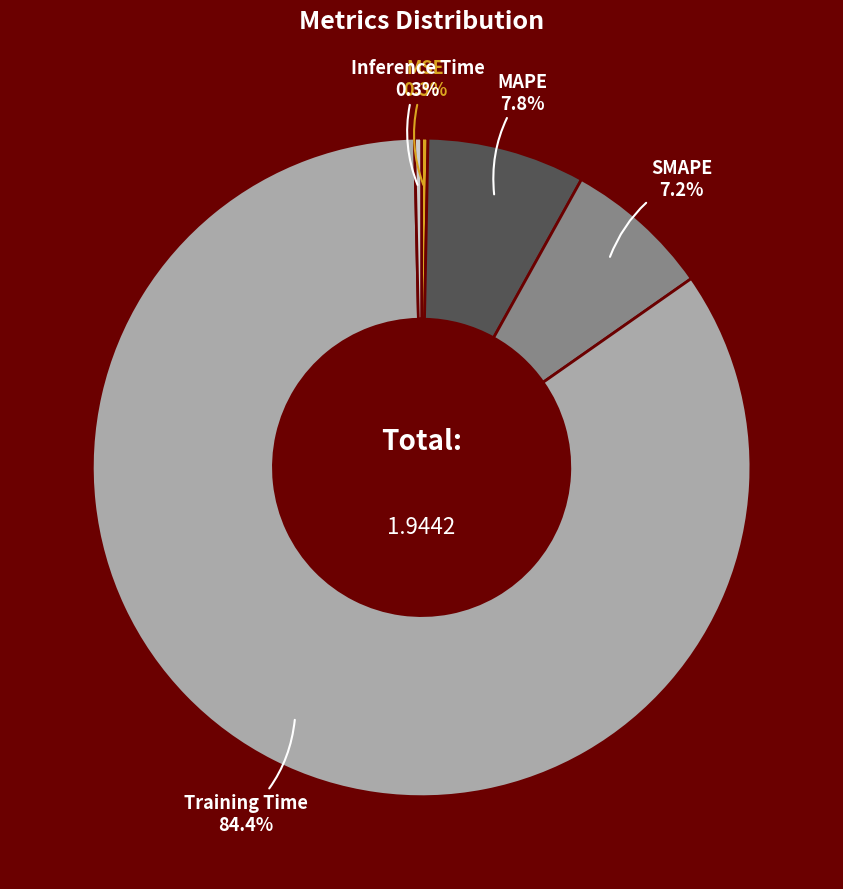

Is there any slice that represents more than half of the pie?

Yes